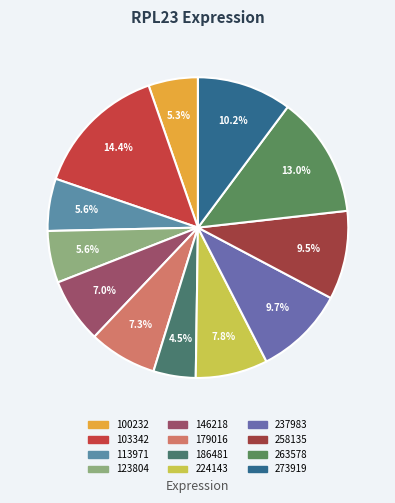

To the nearest percent, what percentage of the pie is 263578?

13%